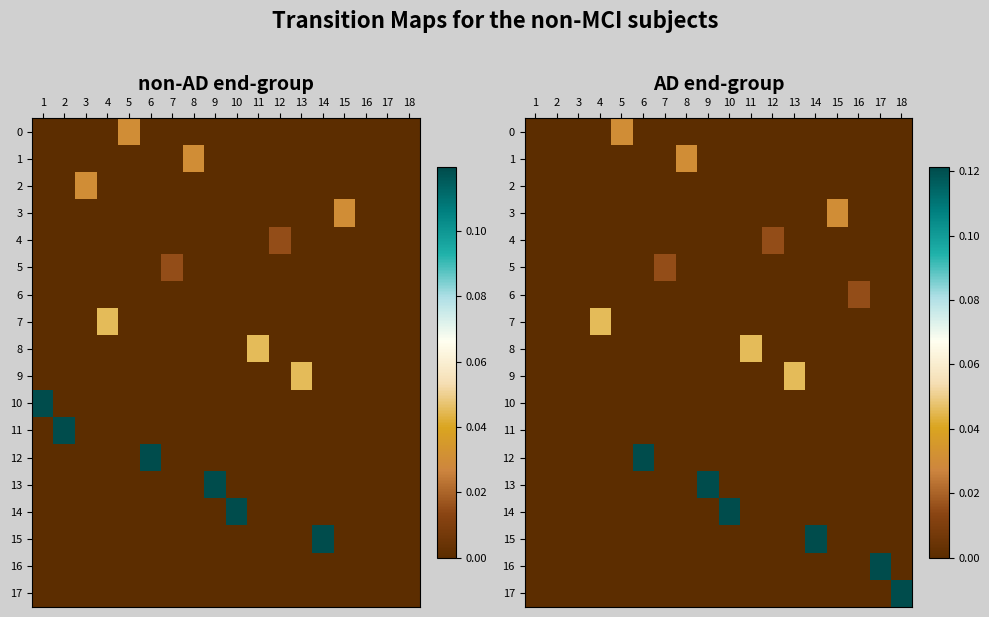

Rank the series by their maximum value, from lowest to highest.

2, 10, 11, 4, 5, 6, 0, 1, 3, 7, 8, 9, 12, 13, 14, 15, 16, 17